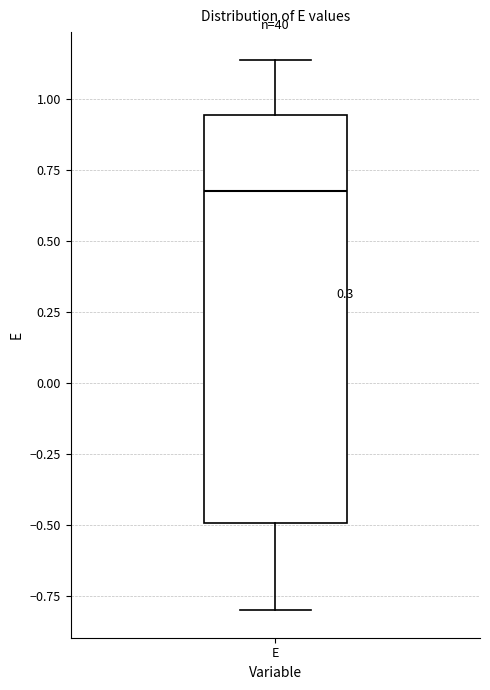

Transcribe this box plot: give where the median line is, the range the box spans, and where the two whiskers end, as read against the y-axis. The values are not printed on the chart, so give them approximately, as read against the axis.

median 0.70, box -0.50 to 0.95, whiskers -0.80 to 1.15